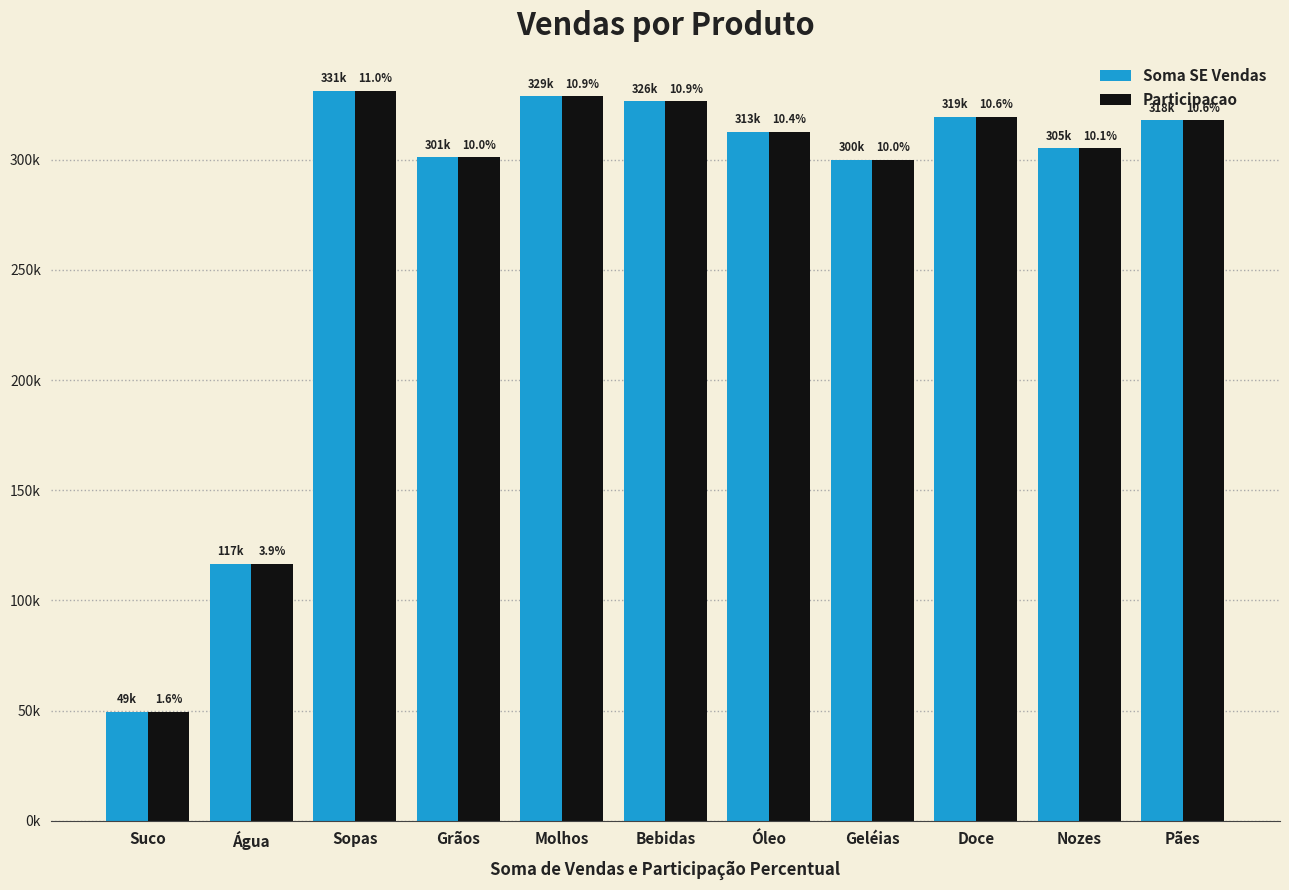

What is the average value of the Participacao series?

273452.9